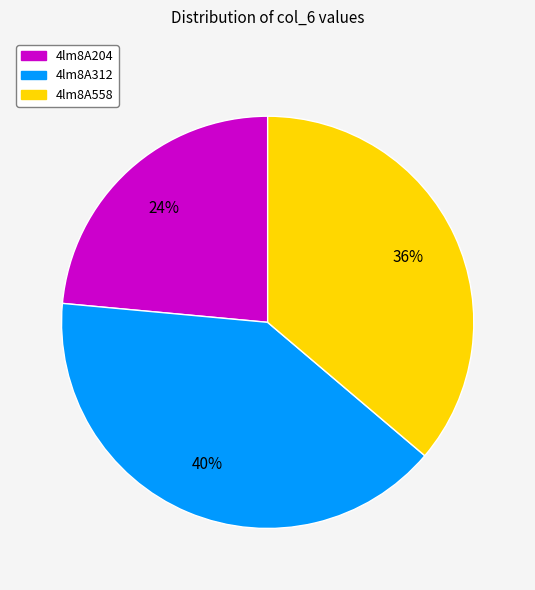

Rank the categories by value from lowest to highest.

4lm8A204, 4lm8A558, 4lm8A312